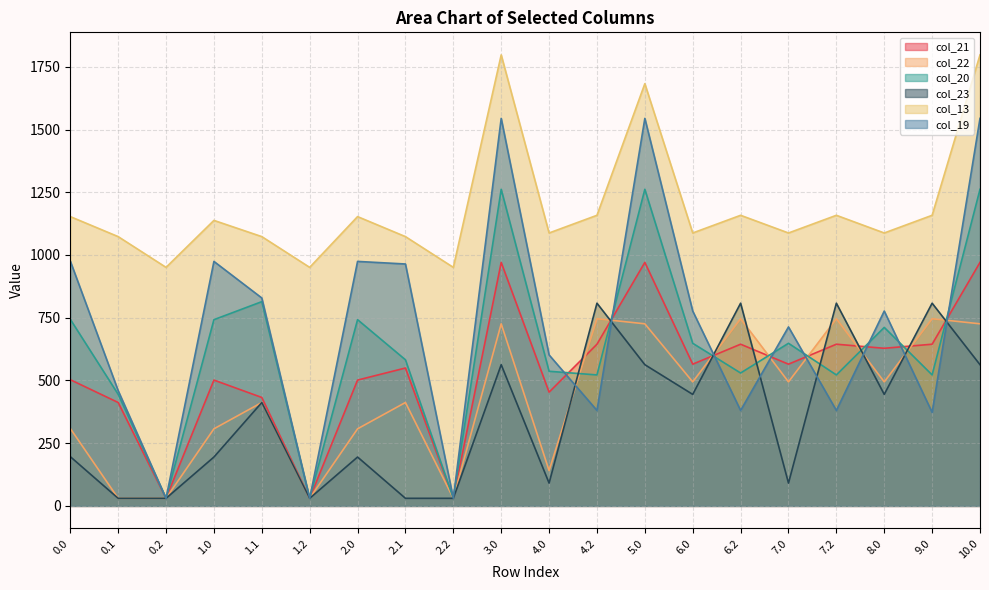

Between 3.0 and 5.0, which series saw the biggest shift?

col_13